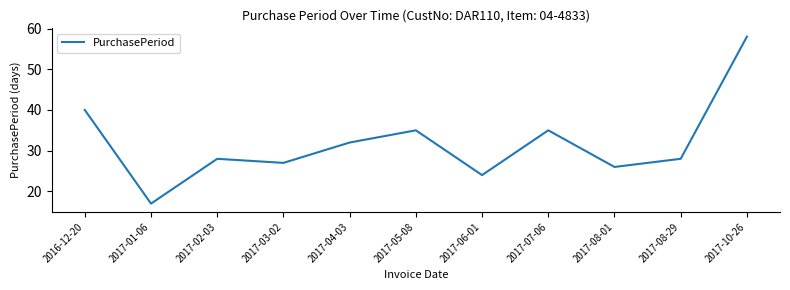

What is the approximate value at 2017-08-01, to the nearest 5?

25